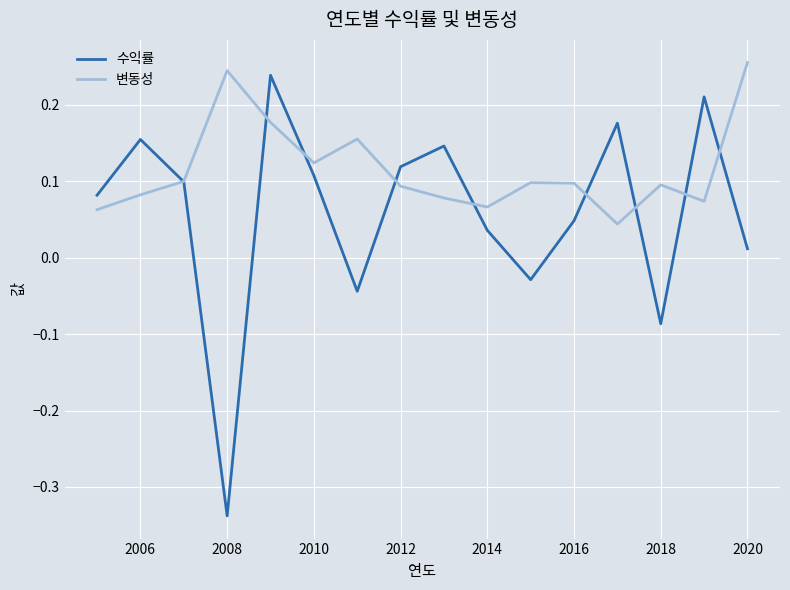

List the series in order of their overall mean, highest first.

변동성, 수익률